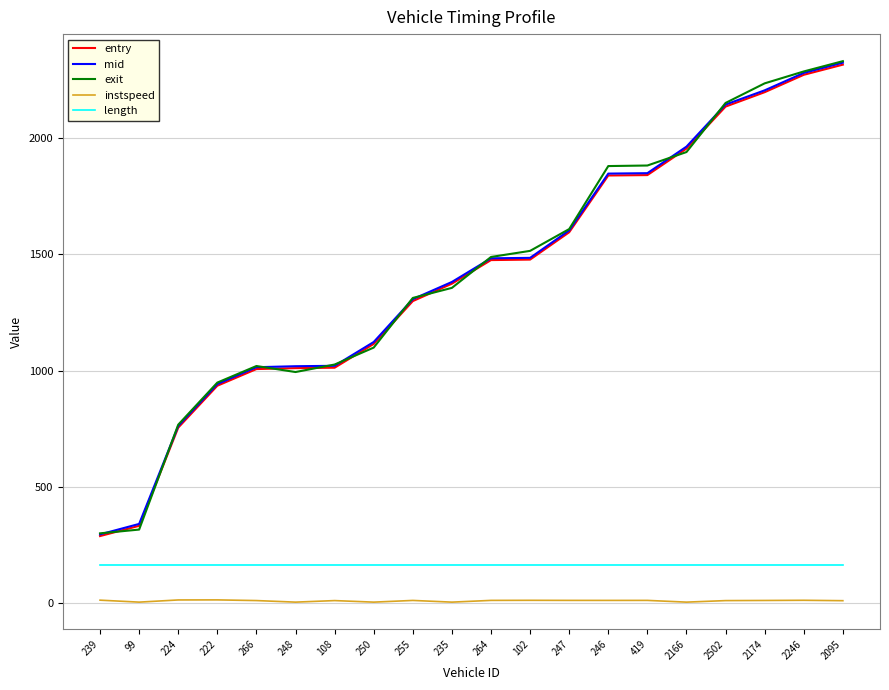

At which category is the sum across all series the highest?

2095